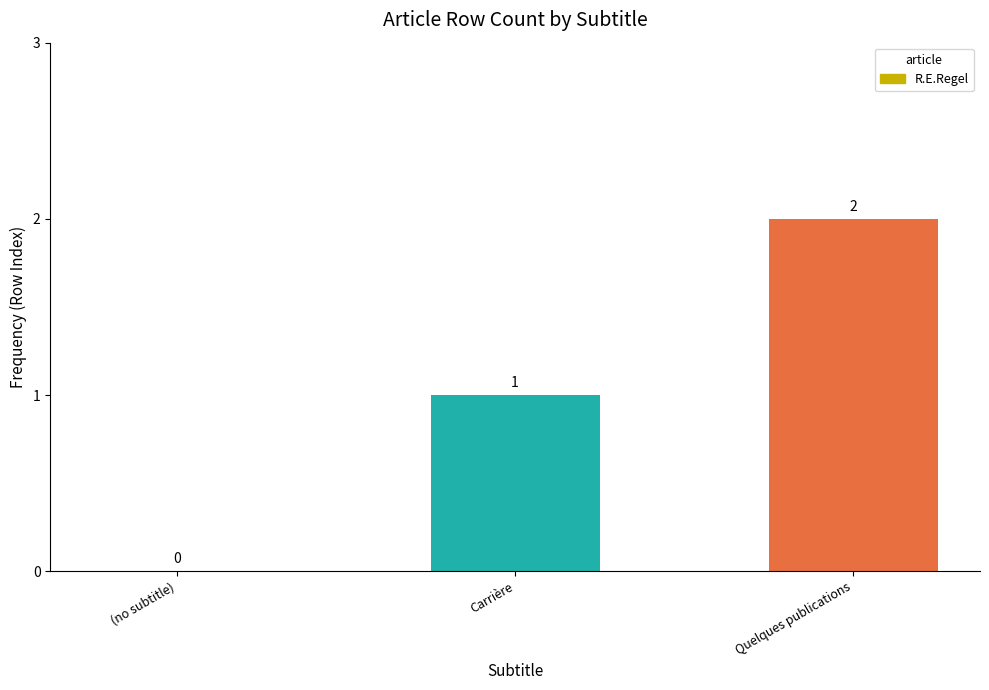

What is the sum of all values?

3